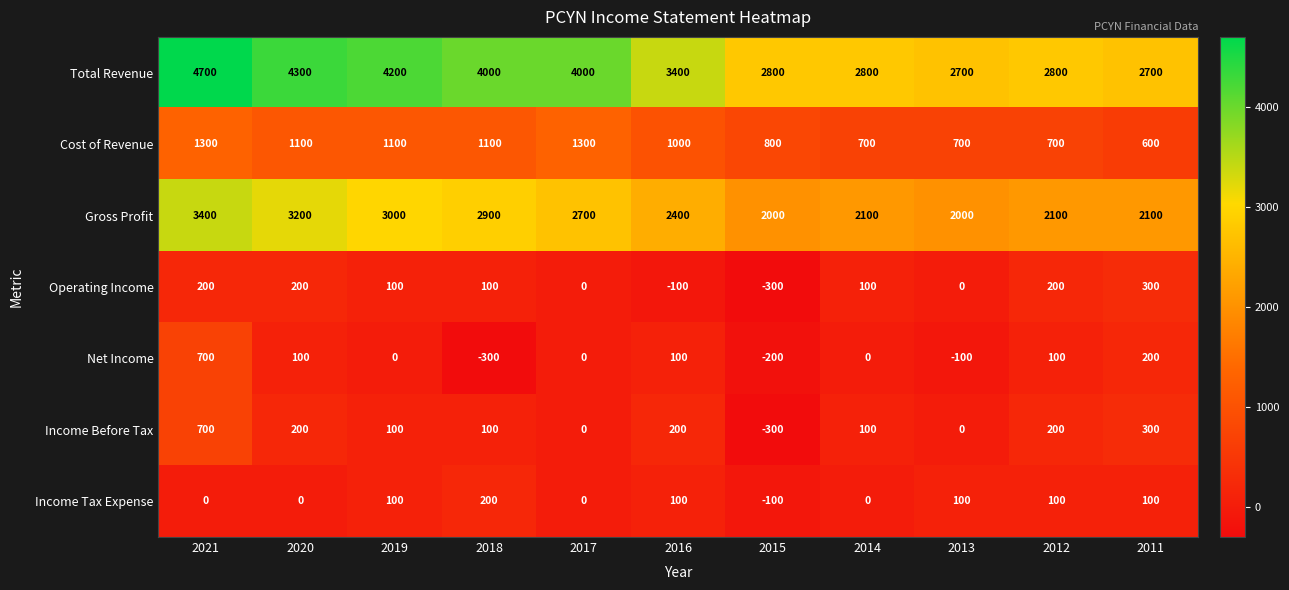

How many data points in Income Before Tax are less than 100?

3